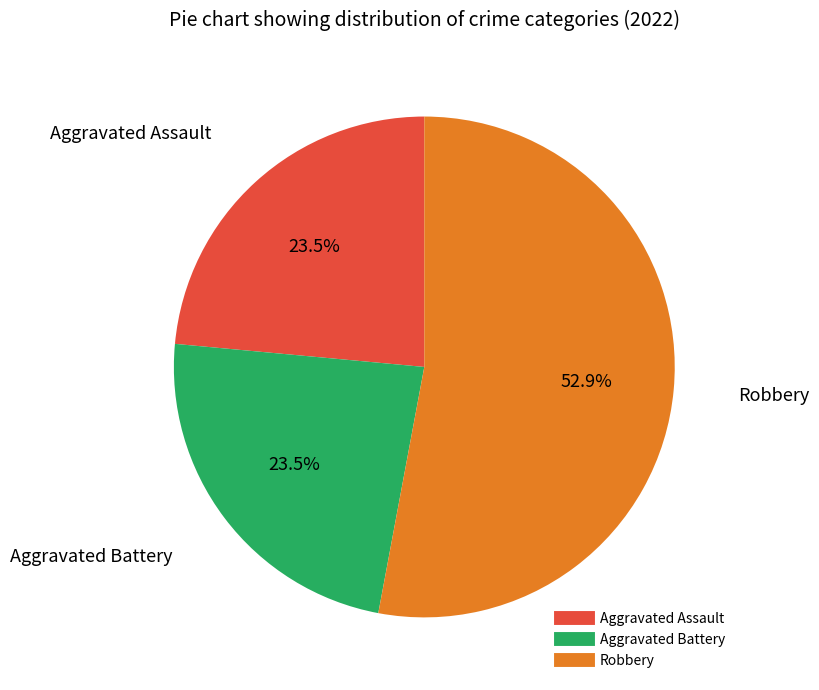

Does any single category account for the majority?

Yes